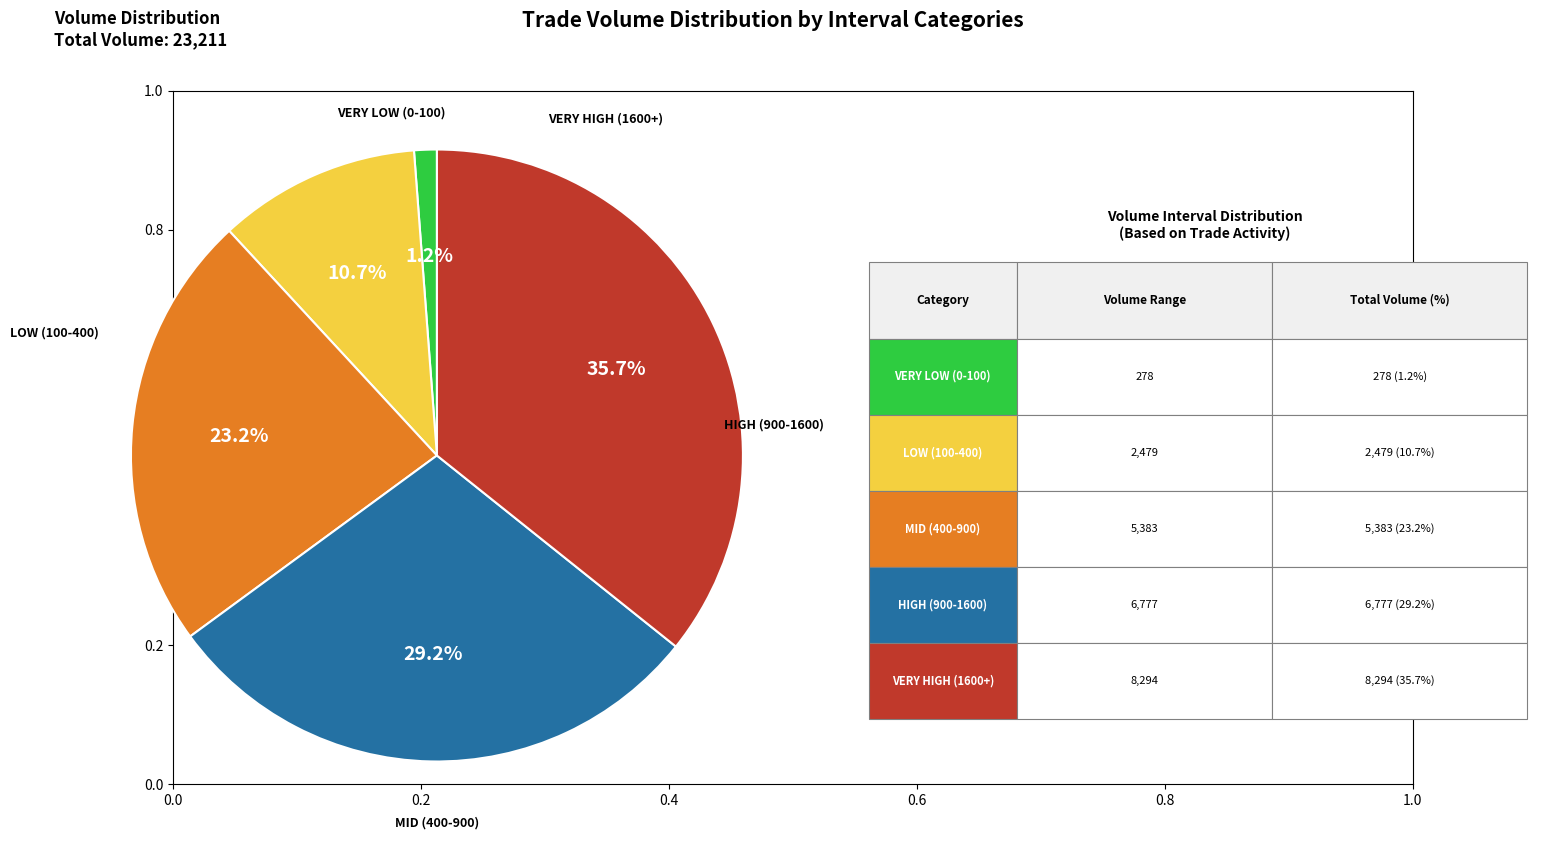

Does any single category account for the majority?

No